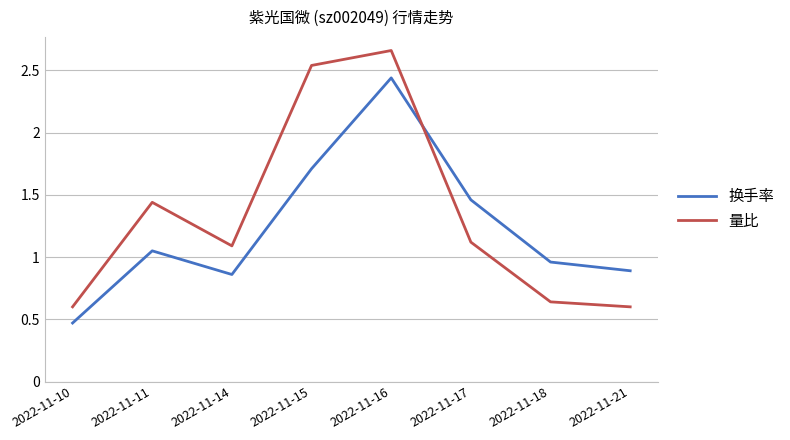

True or false: 量比 has a value of 2.5 at 2022-11-11.

False